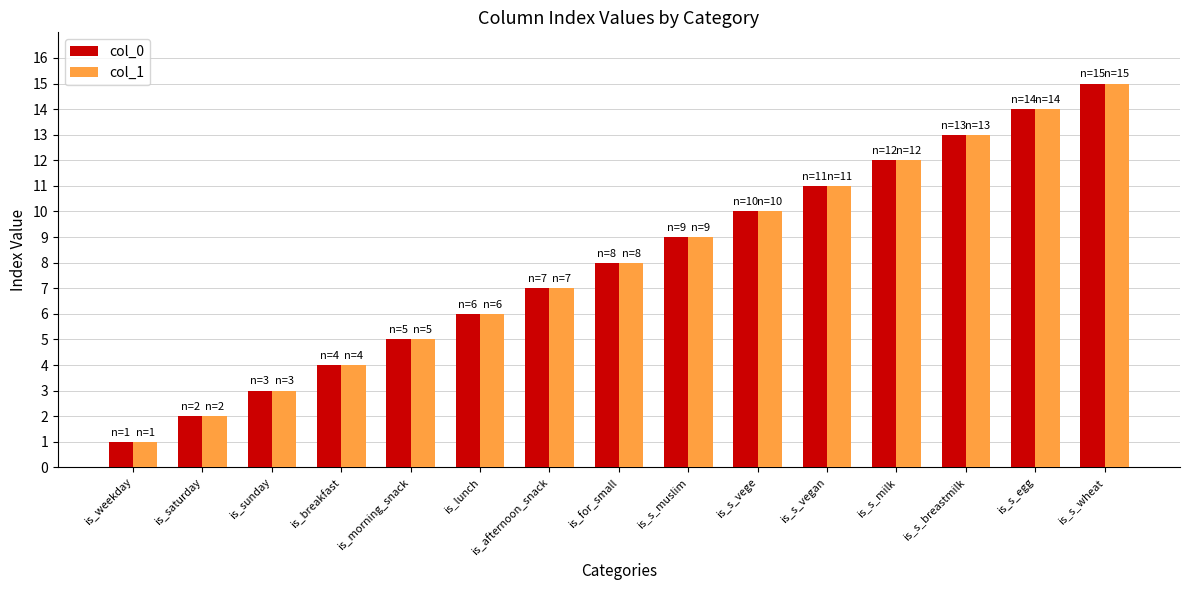

What is the value of the col_0 bar at the 10th from the left?

10